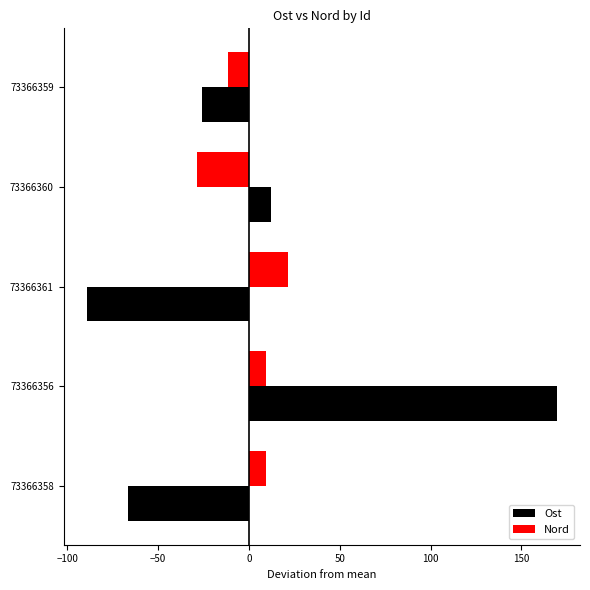

The value of Nord at 73366358 is 9.5. True or false?

True